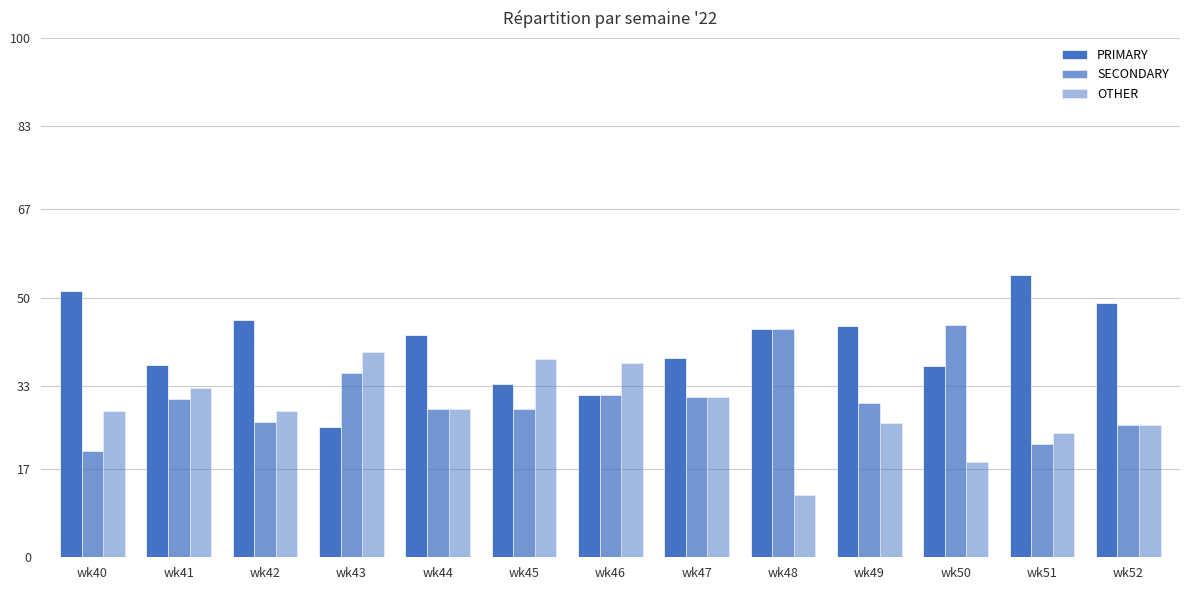

Reading left to right, transcribe all the data shown in this chart.

PRIMARY: wk40=51.3	wk41=37.0	wk42=45.7	wk43=25.0	wk44=42.9	wk45=33.3	wk46=31.2	wk47=38.5	wk48=44.0	wk49=44.4	wk50=36.8	wk51=54.3	wk52=48.9
SECONDARY: wk40=20.5	wk41=30.4	wk42=26.1	wk43=35.4	wk44=28.6	wk45=28.6	wk46=31.2	wk47=30.8	wk48=44.0	wk49=29.6	wk50=44.7	wk51=21.7	wk52=25.5
OTHER: wk40=28.2	wk41=32.6	wk42=28.3	wk43=39.6	wk44=28.6	wk45=38.1	wk46=37.5	wk47=30.8	wk48=12.0	wk49=25.9	wk50=18.4	wk51=23.9	wk52=25.5